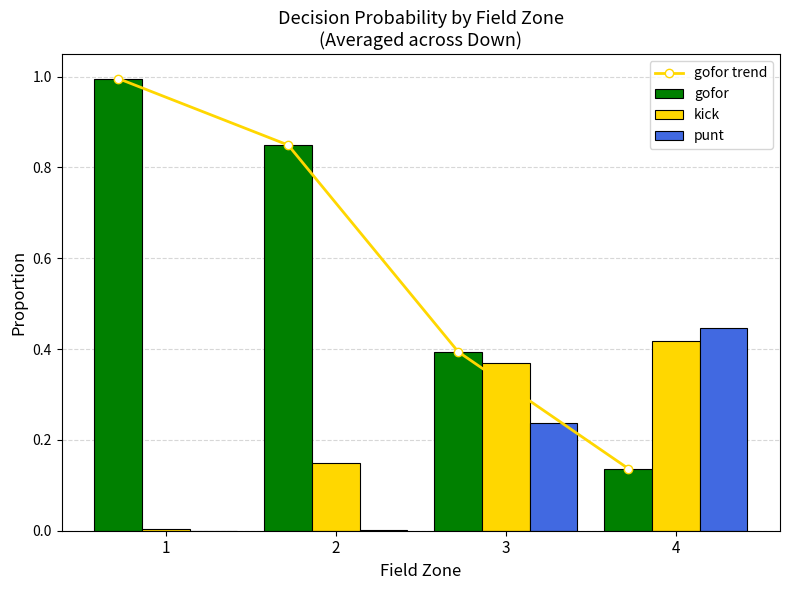

How many groups of bars are there?

4